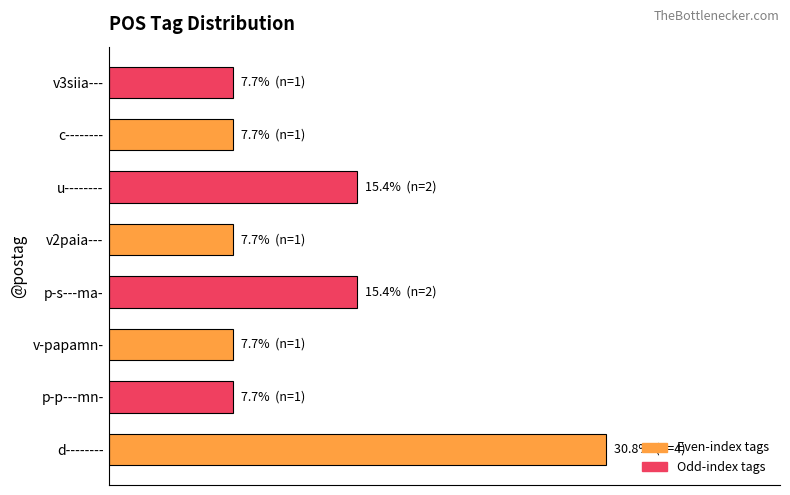

What is the greatest value displayed?

30.8